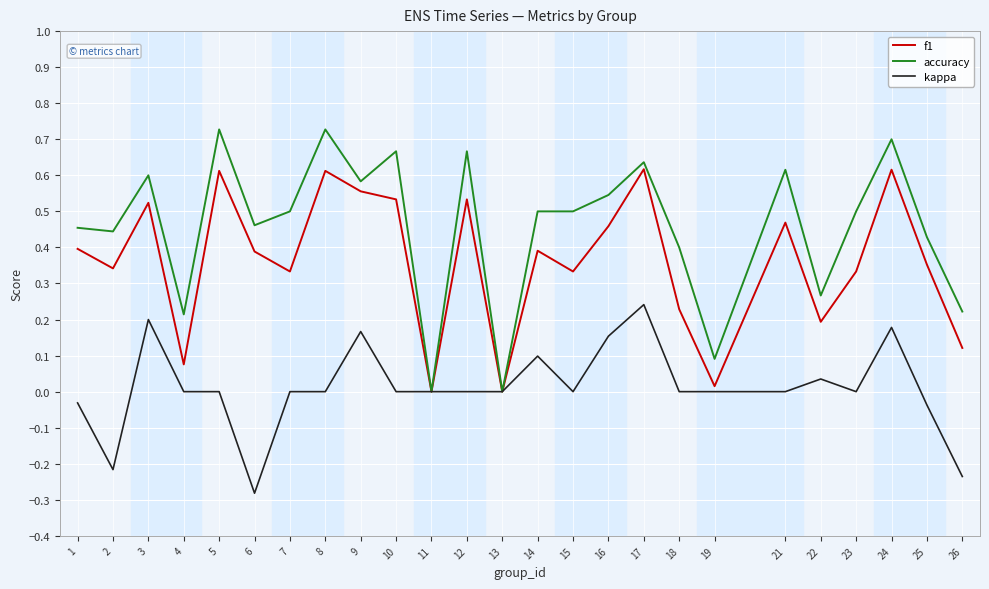

Count the number of data series in this chart.

3